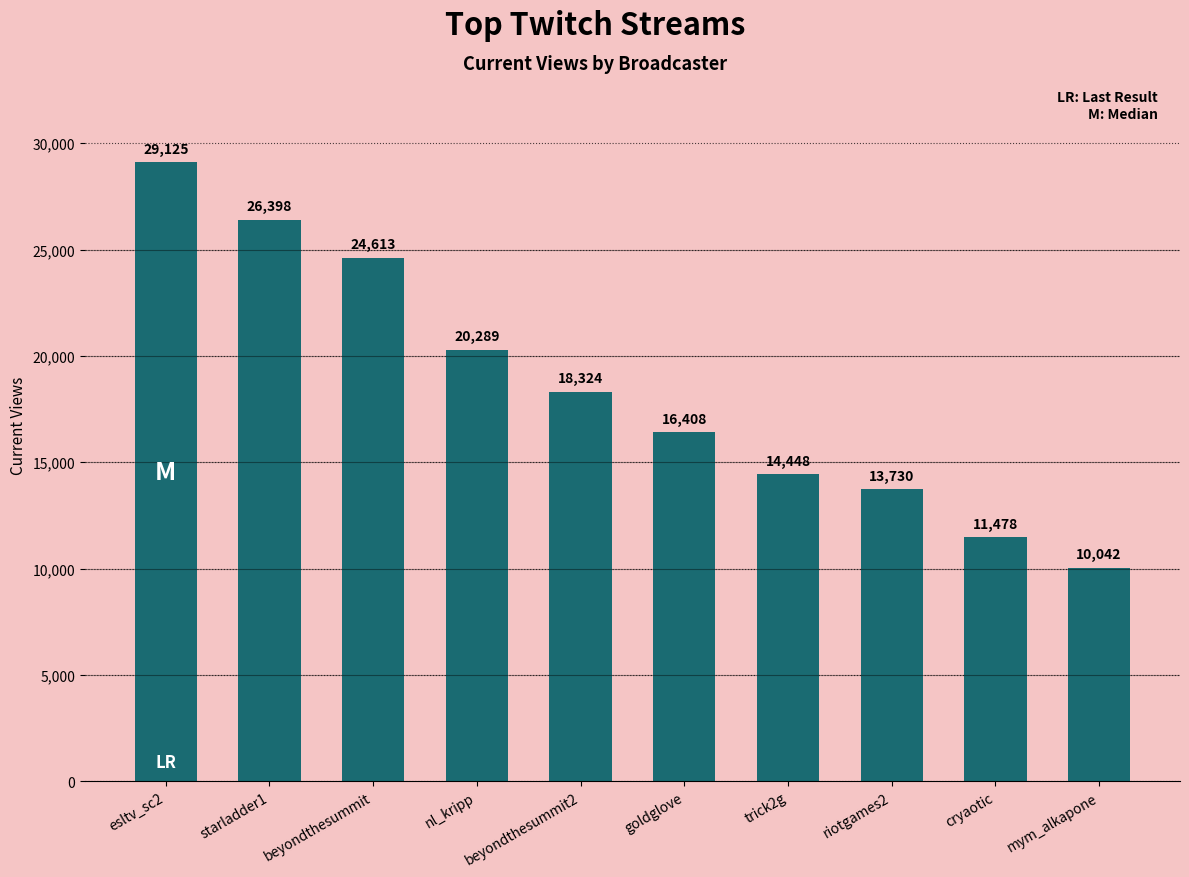

What is the difference between the maximum and minimum values?

19083